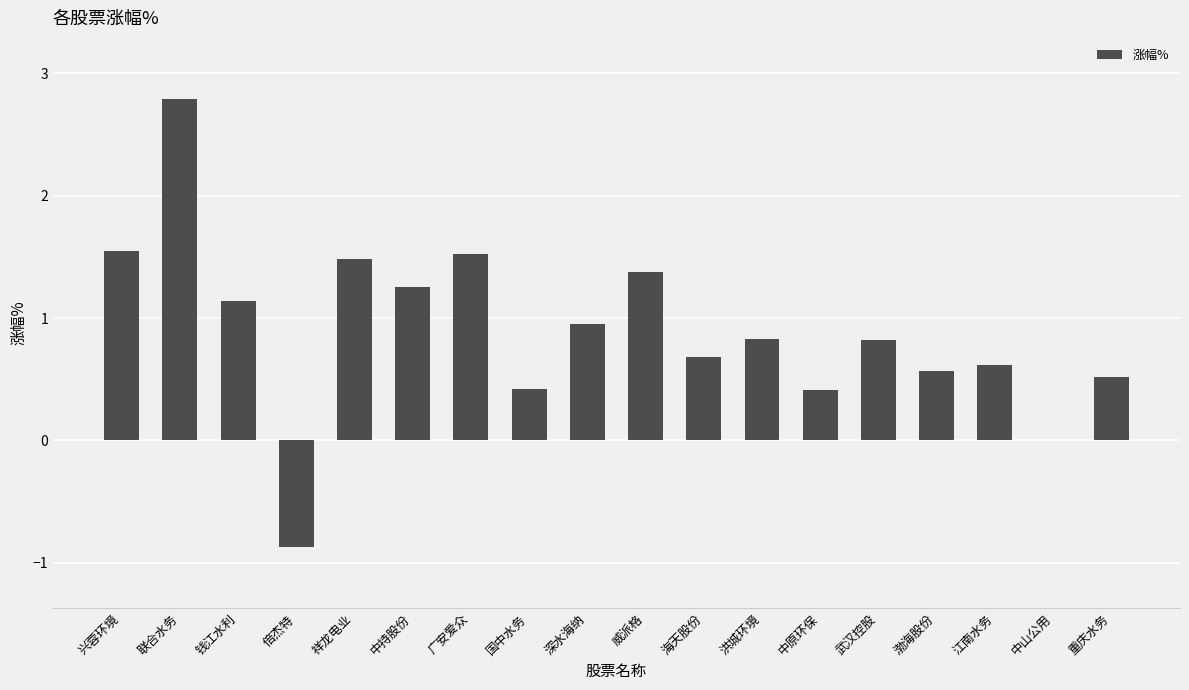

Between 广安爱众 and 中持股份, which is larger?

广安爱众